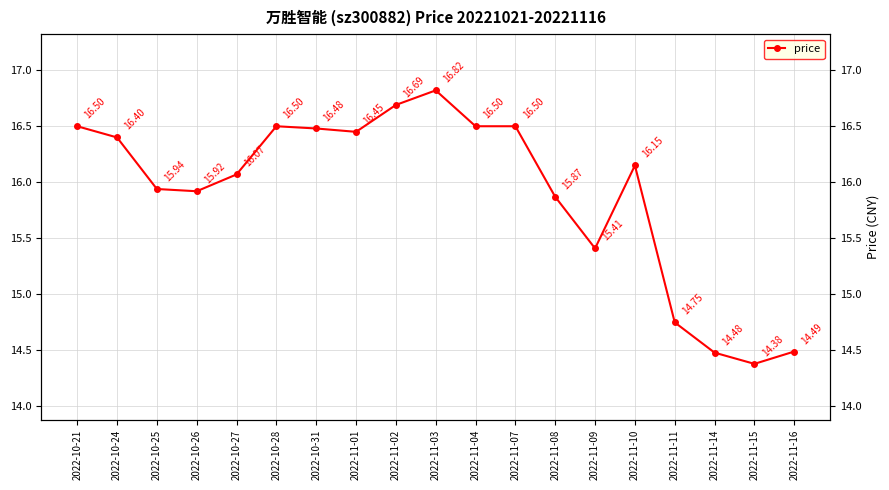

Reading right to left, transcribe all the data shown in this chart.

14.5	14.4	14.5	14.8	16.1	15.4	15.9	16.5	16.5	16.8	16.7	16.4	16.5	16.5	16.1	15.9	15.9	16.4	16.5